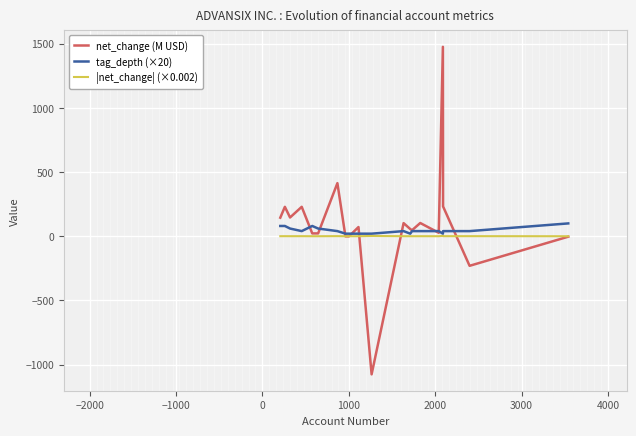

Which series has the largest range (max minus min)?

net_change (M USD)